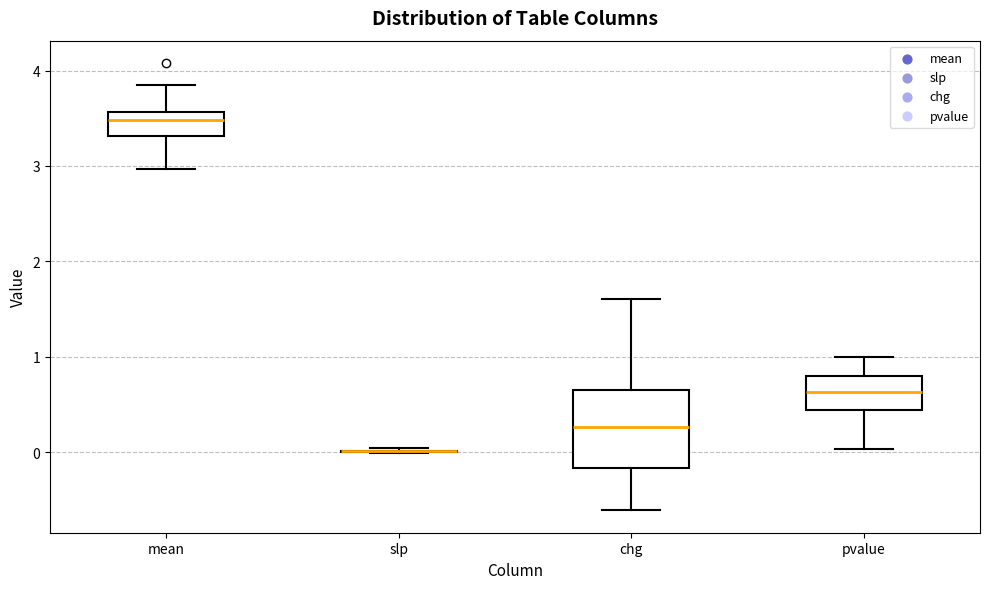

Where does the median line of the box for chg sit on the y-axis? The values are not printed on the chart, so give them approximately, as read against the axis.

0.3